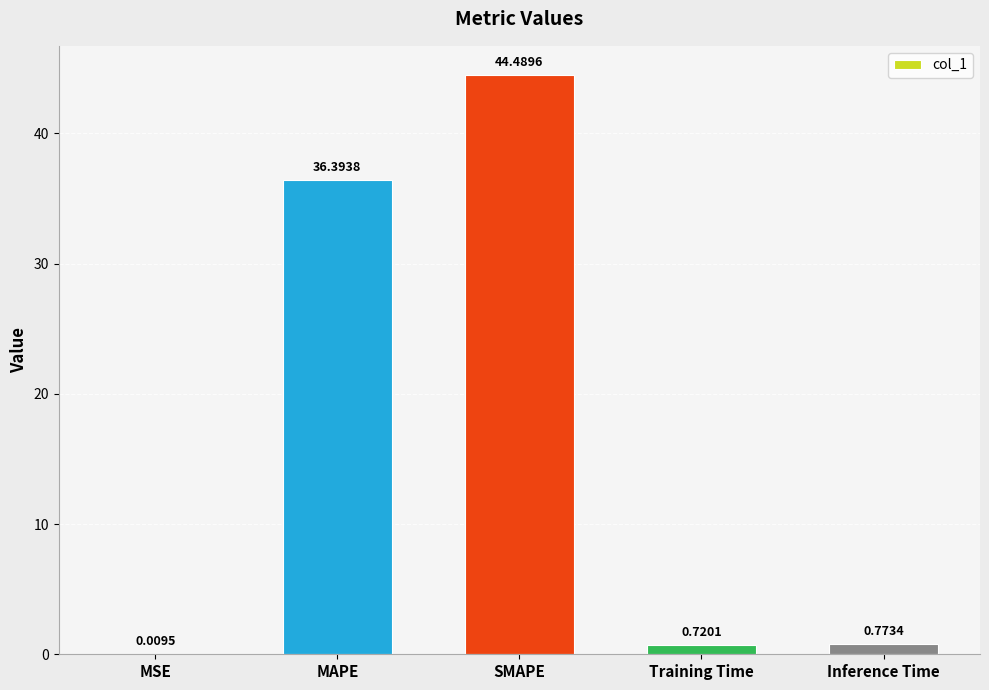

What is the change in value from SMAPE to Training Time?

-43.8